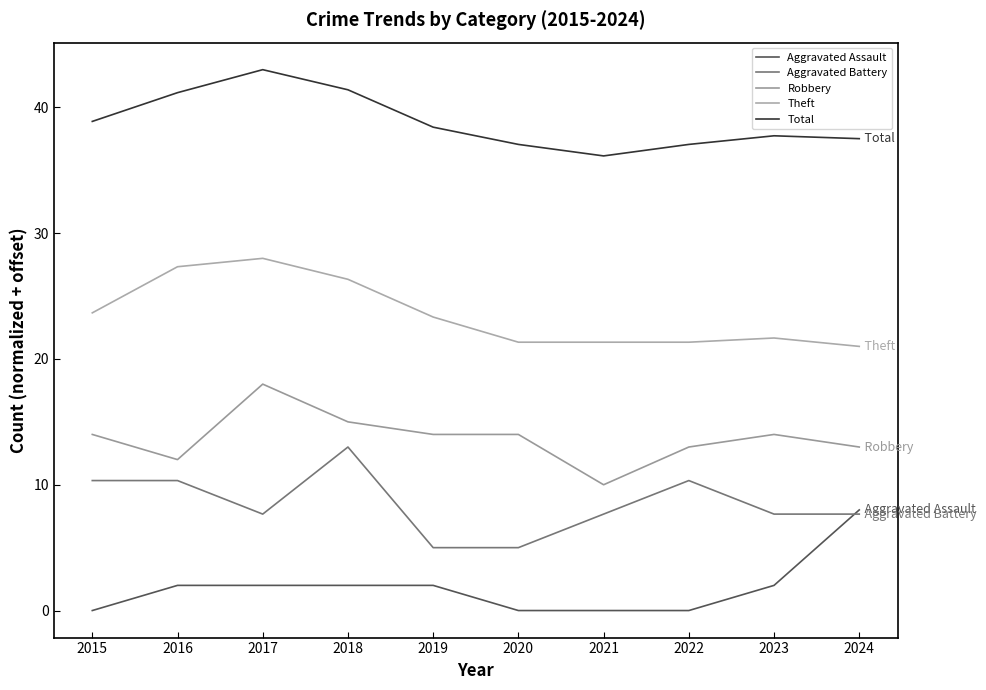

Which series has the largest total across all categories?

Total